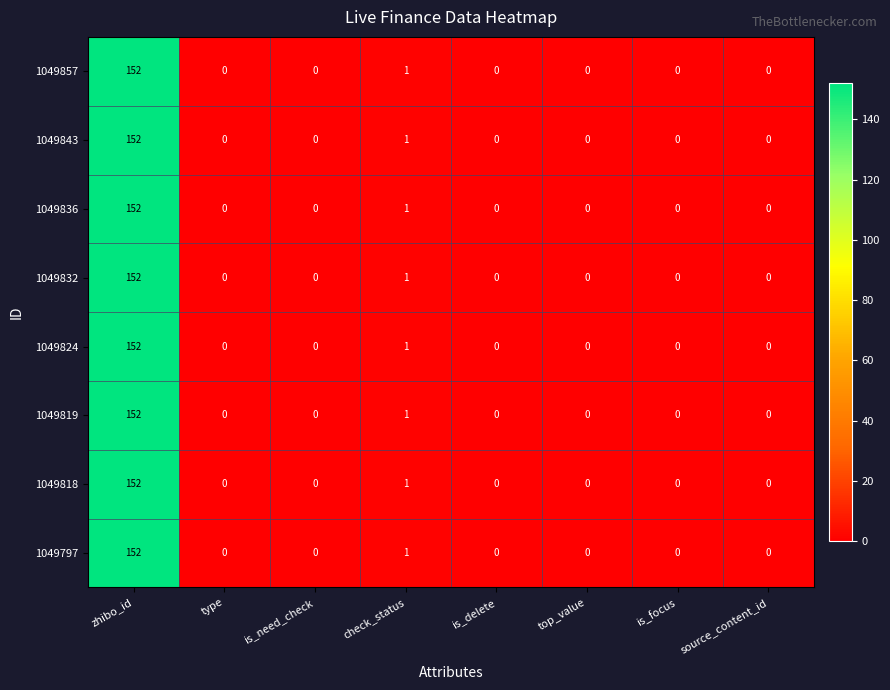

The value of 1049832 at source_content_id is 52. True or false?

False